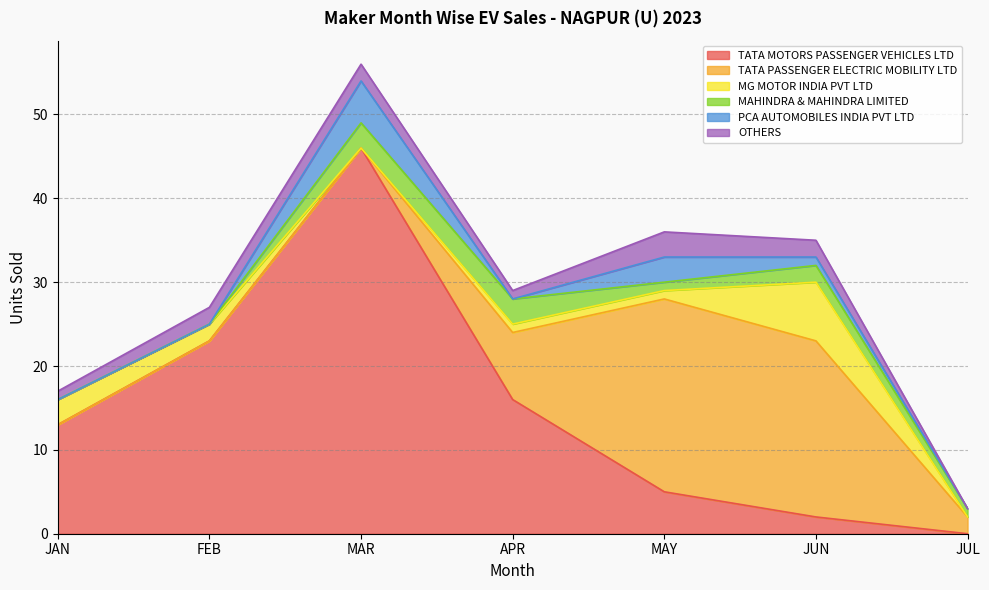

What is the difference between the maximum and minimum values in the OTHERS series?

3